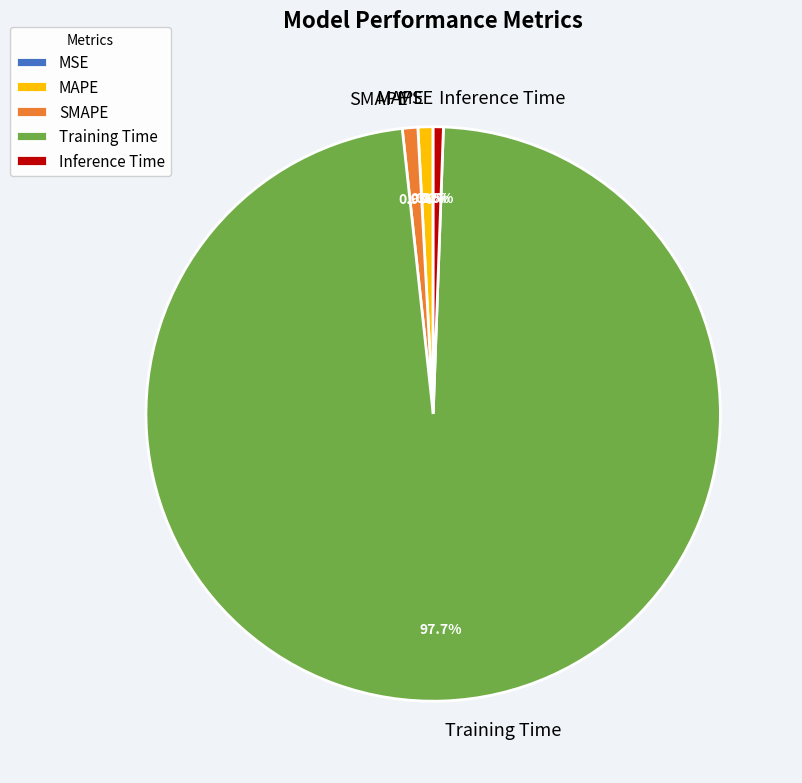

To the nearest percent, what percentage of the pie is Inference Time?

1%